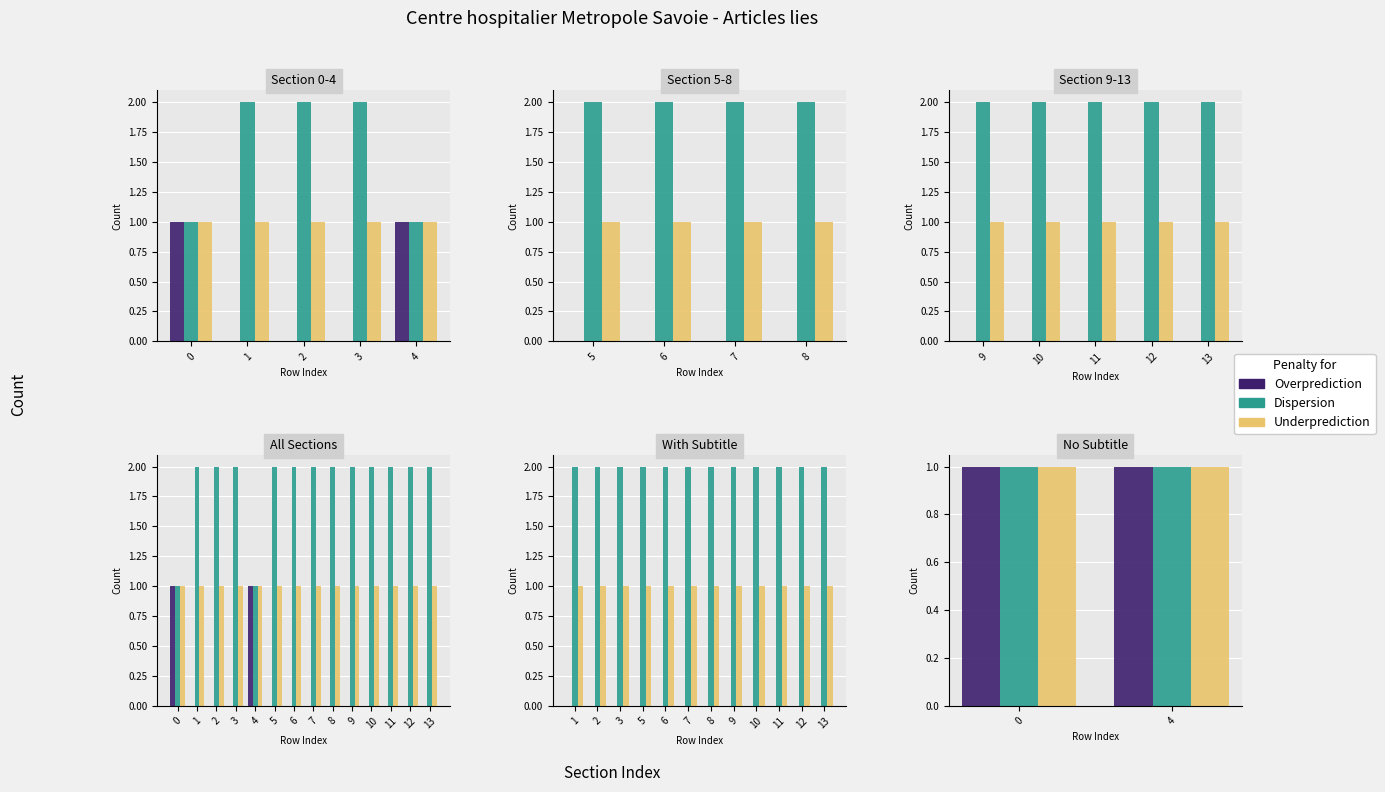

Between 5 and 8, which series saw the biggest shift?

Overprediction